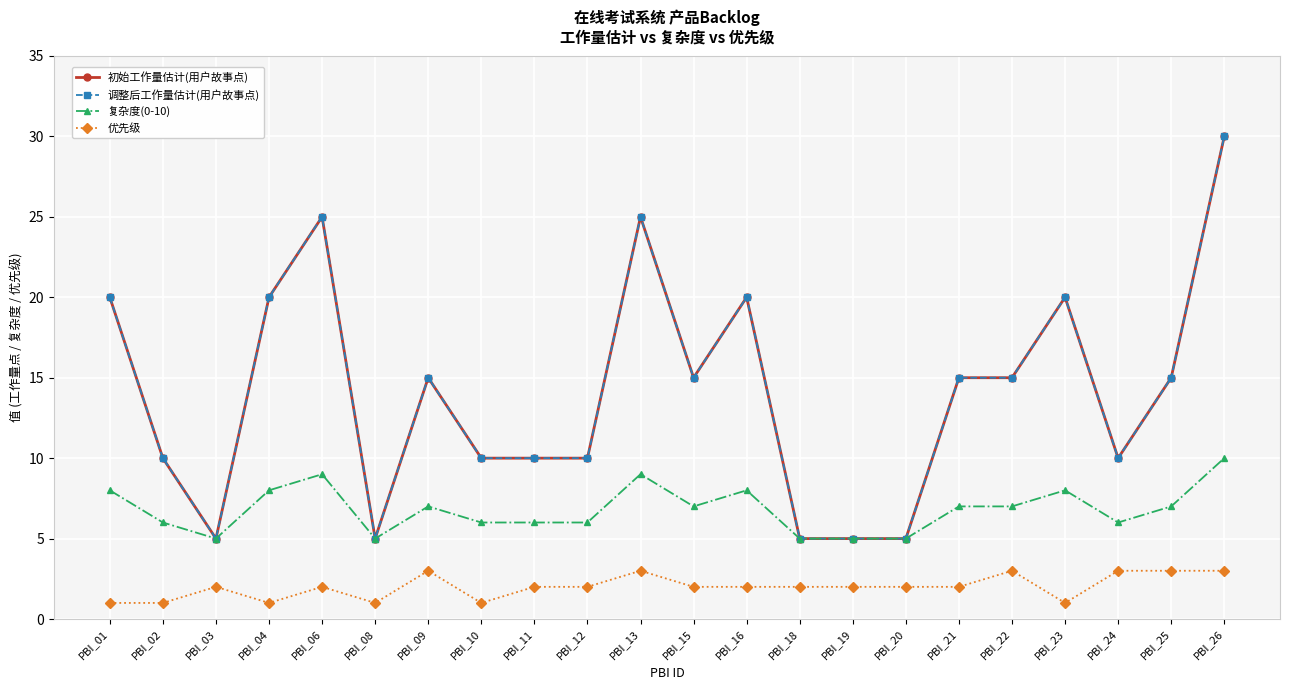

What is the difference between the maximum and minimum values in the 初始工作量估计(用户故事点) series?

25